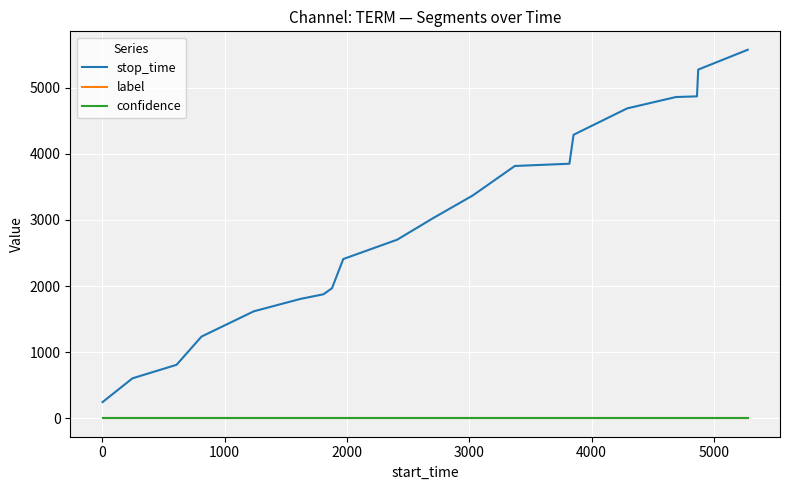

Which series has the widest spread of values?

stop_time